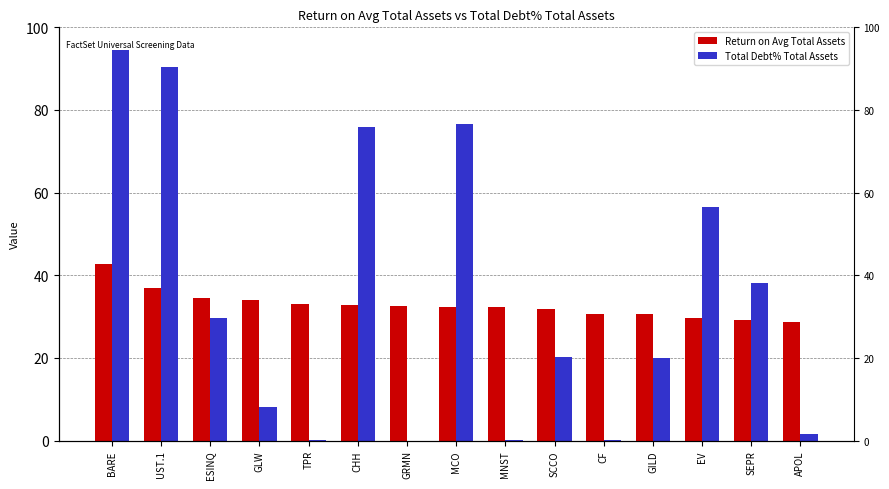

True or false: Total Debt% Total Assets has a value of 19.0 at EV.

False